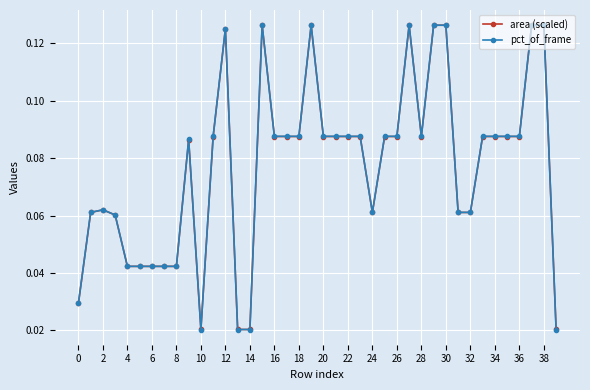

True or false: area (scaled) has more than 2 points higher than both neighbors.

True